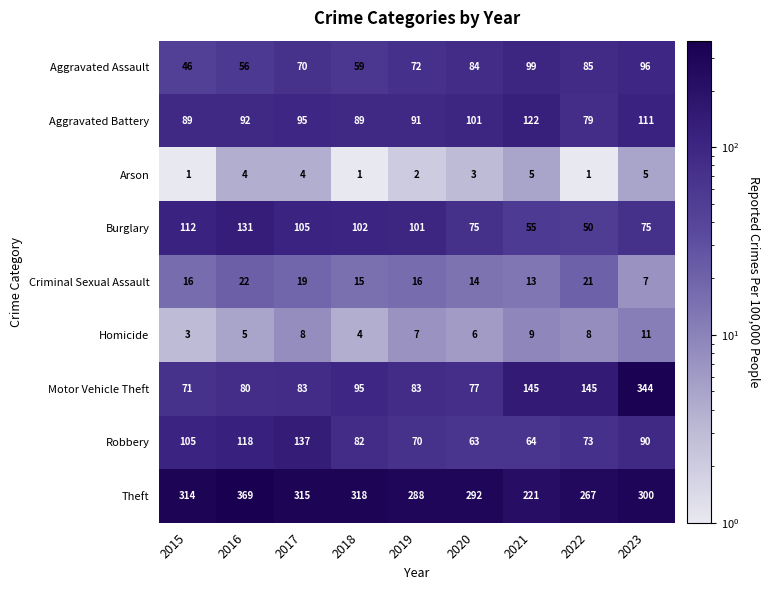

What is the sum of all Homicide values?

61